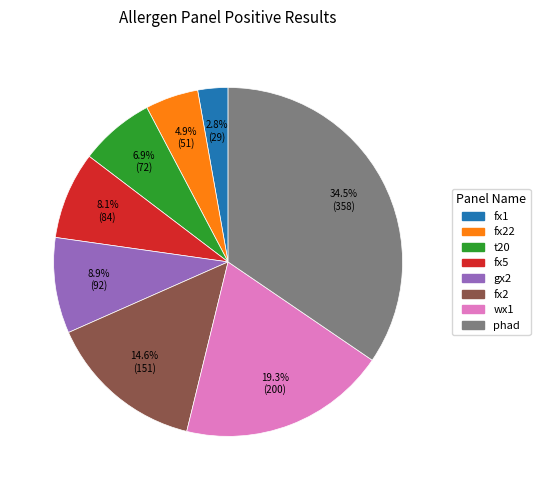

Is there a majority slice in this chart?

No